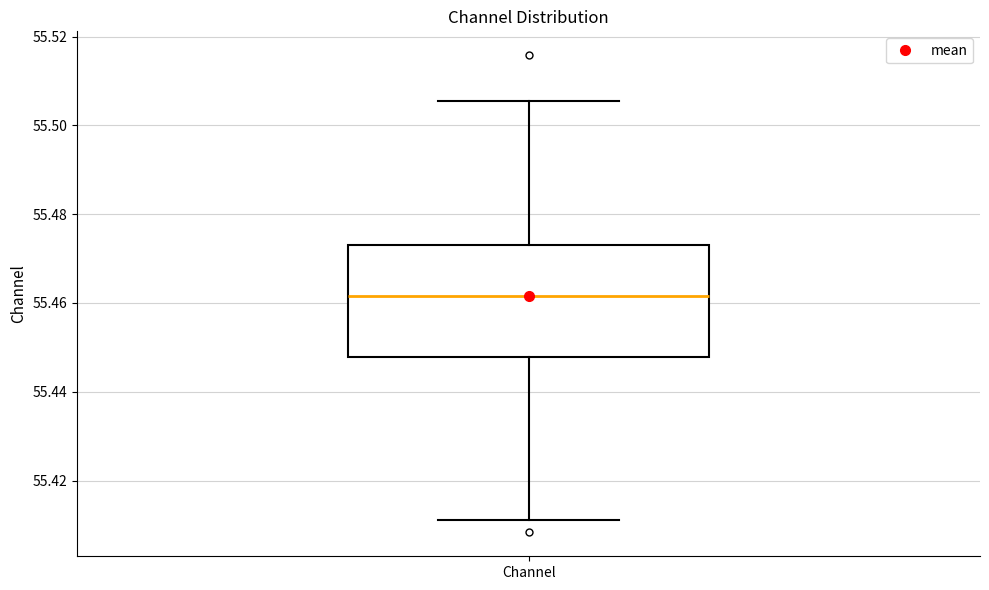

Where is the lower edge of the box for Channel on the y-axis? The values are not printed on the chart, so give them approximately, as read against the axis.

55.448